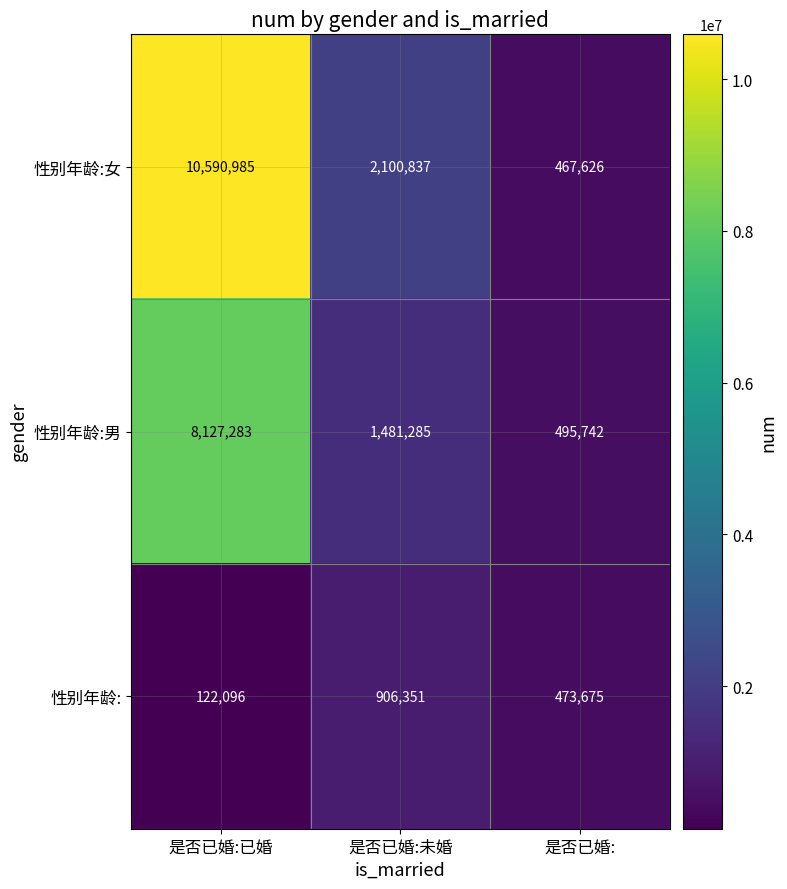

What is the spread (max minus min) of values at 是否已婚:已婚?

10468889